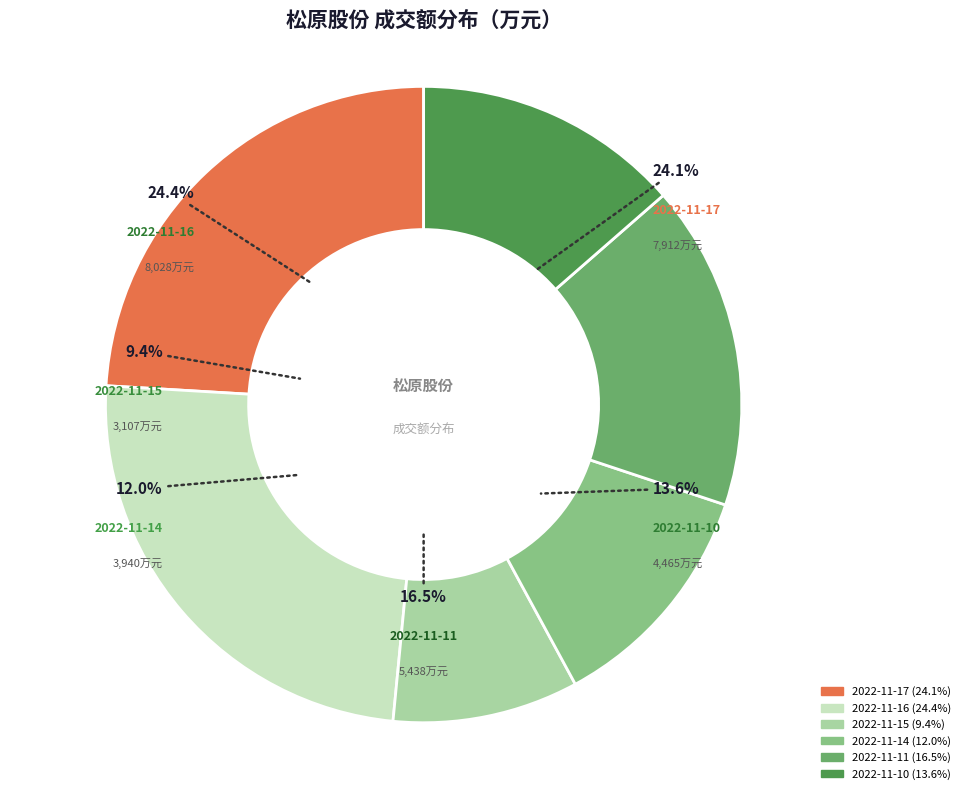

The 2022-11-16 slice represents 24% of the pie. True or false?

True